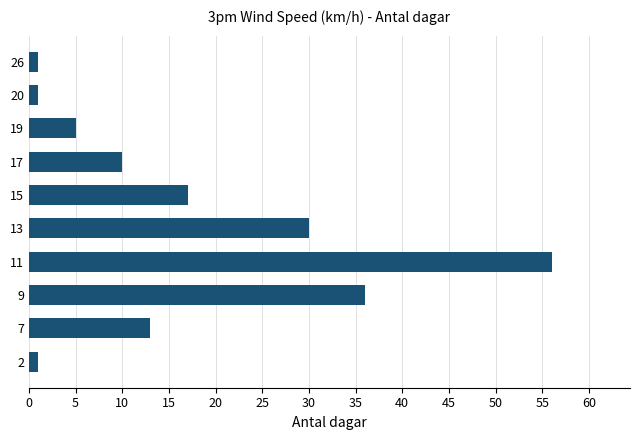

What is the greatest value displayed?

56